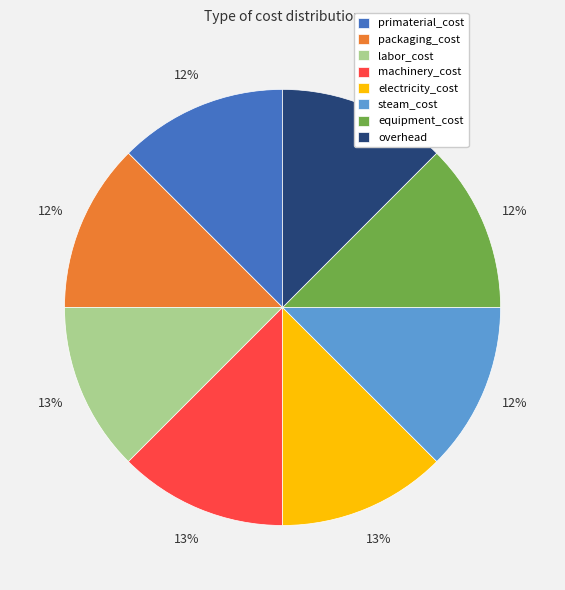

Combined, do equipment_cost and machinery_cost account for over 50%?

No